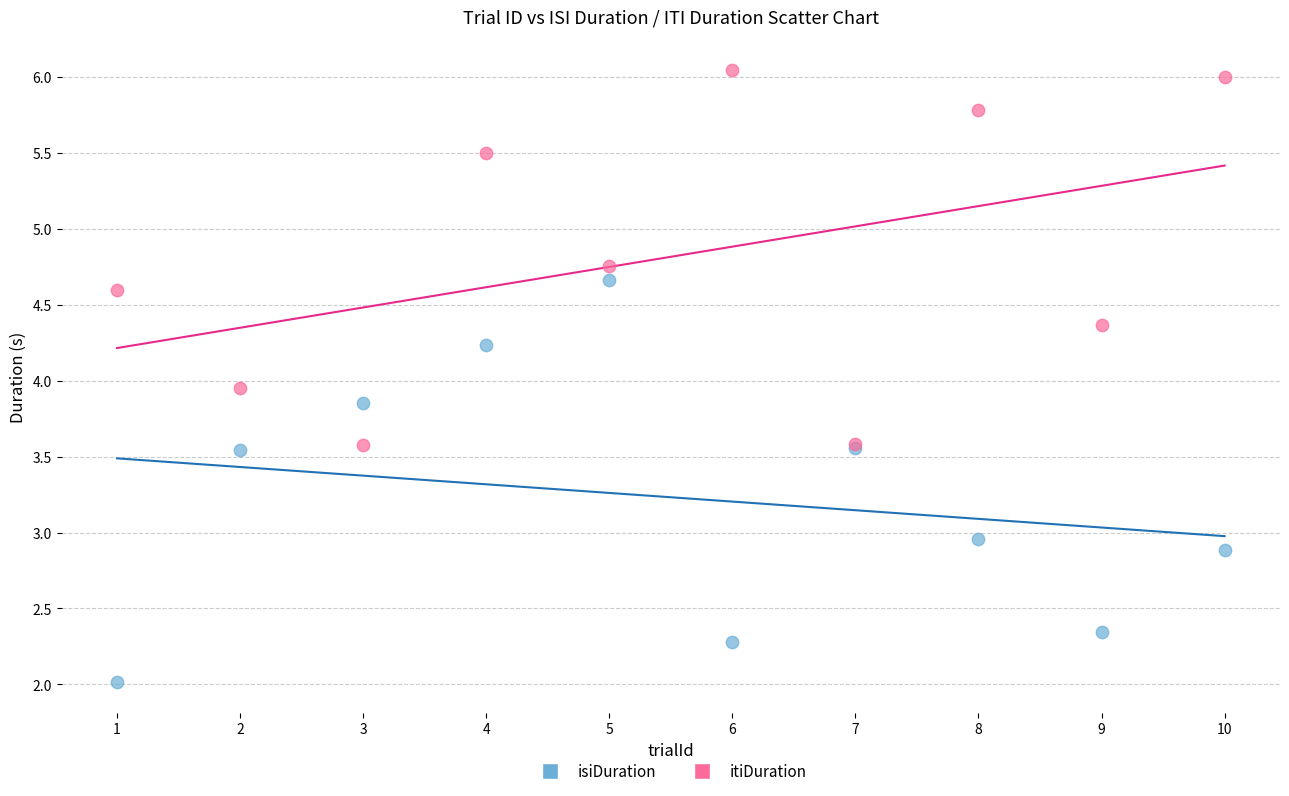

Which series reaches the minimum Y coordinate?

isiDuration